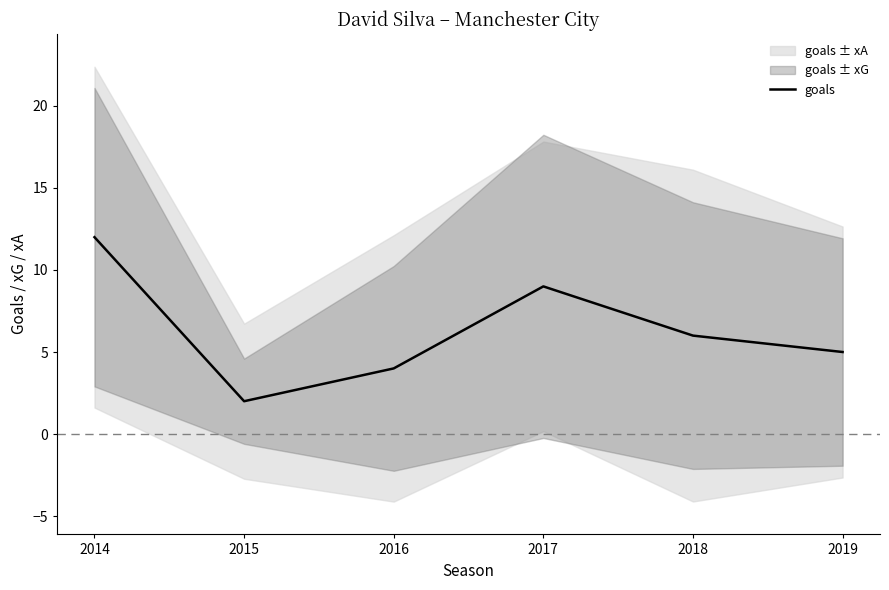

How many values are between 4 and 9?

4